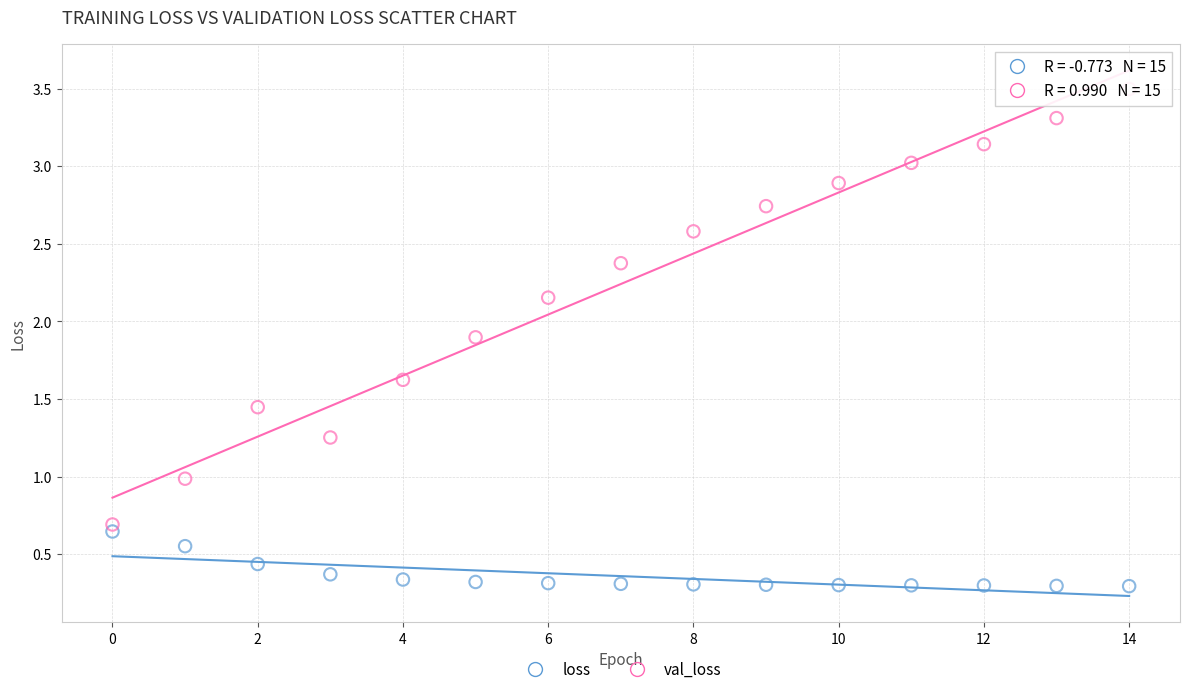

In the val_loss series, what Y value is closest to 2?

1.9